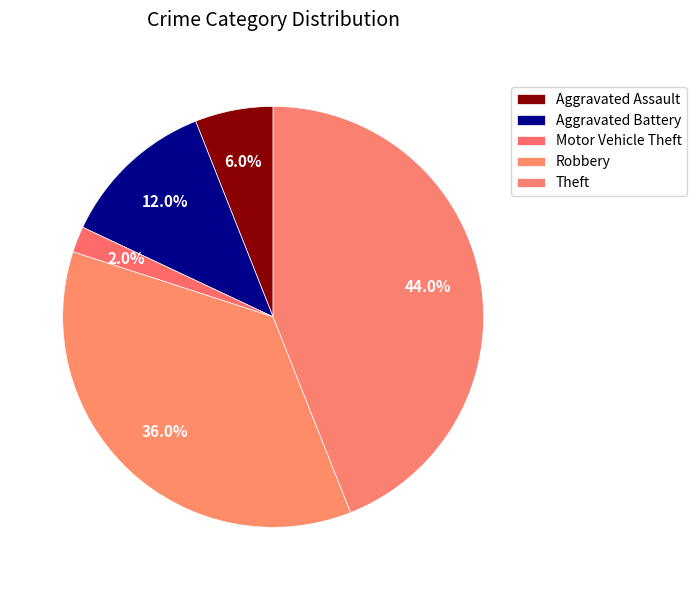

True or false: Aggravated Battery accounts for 10% of the total.

False